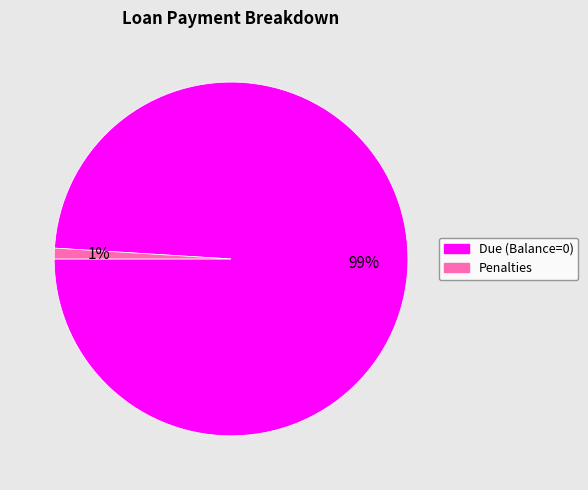

Is there any slice that represents more than half of the pie?

Yes